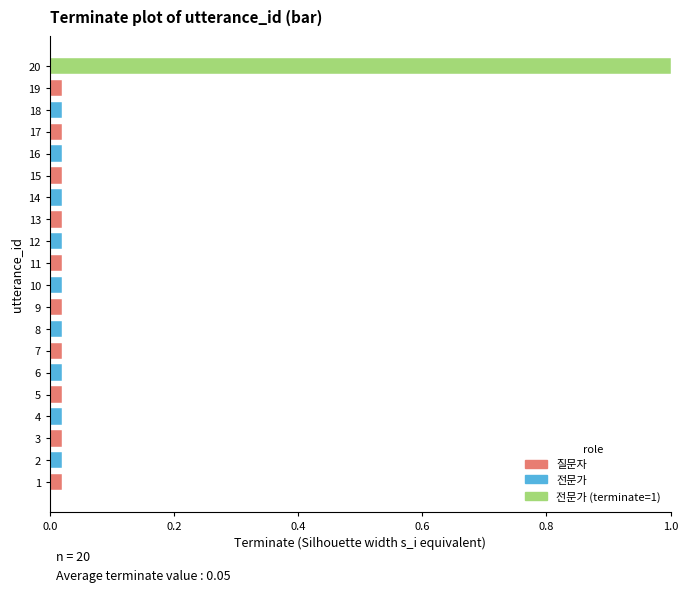

Count the values in the range 0 to 1.

20